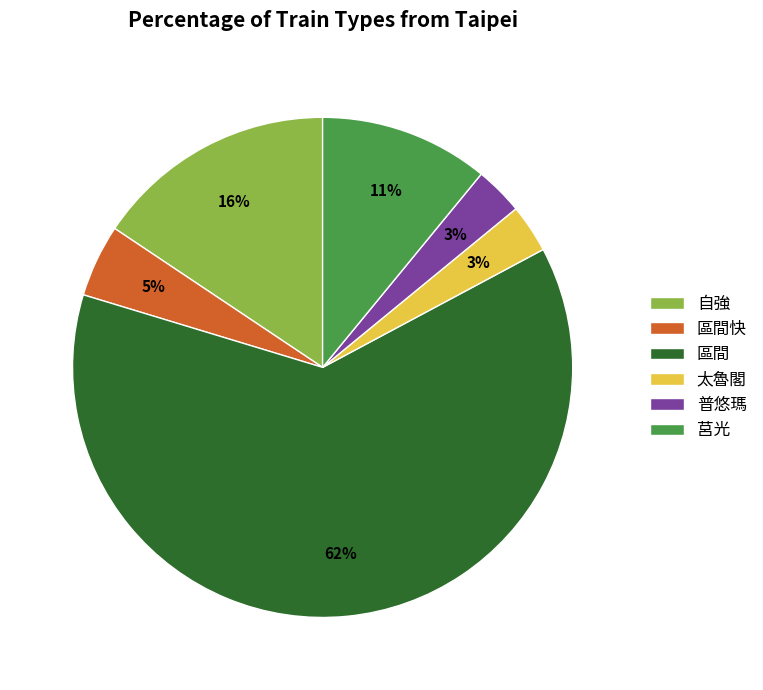

What percentage is the 莒光 slice, to the nearest percent?

11%